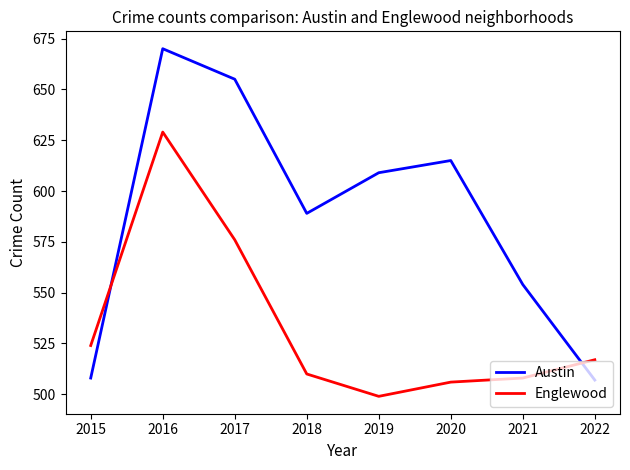

Reading left to right, what are all the values shown in this chart?

Austin: 508	670	655	589	609	615	554	507
Englewood: 524	629	576	510	499	506	508	517